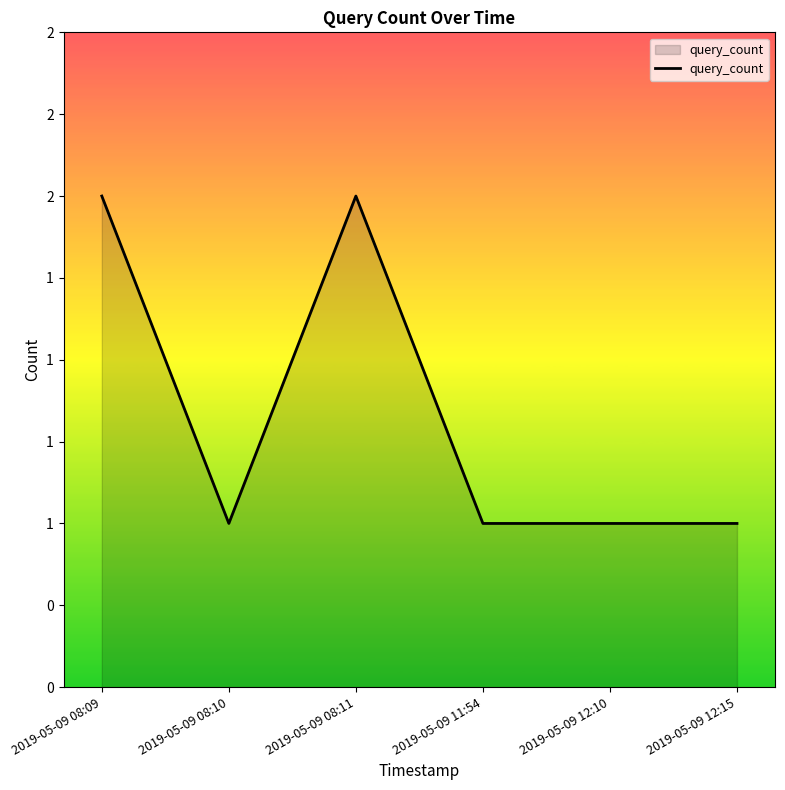

Reading right to left, what are all the values shown in this chart?

2019-05-09 12:15=1	2019-05-09 12:10=1	2019-05-09 11:54=1	2019-05-09 08:11=2	2019-05-09 08:10=1	2019-05-09 08:09=2